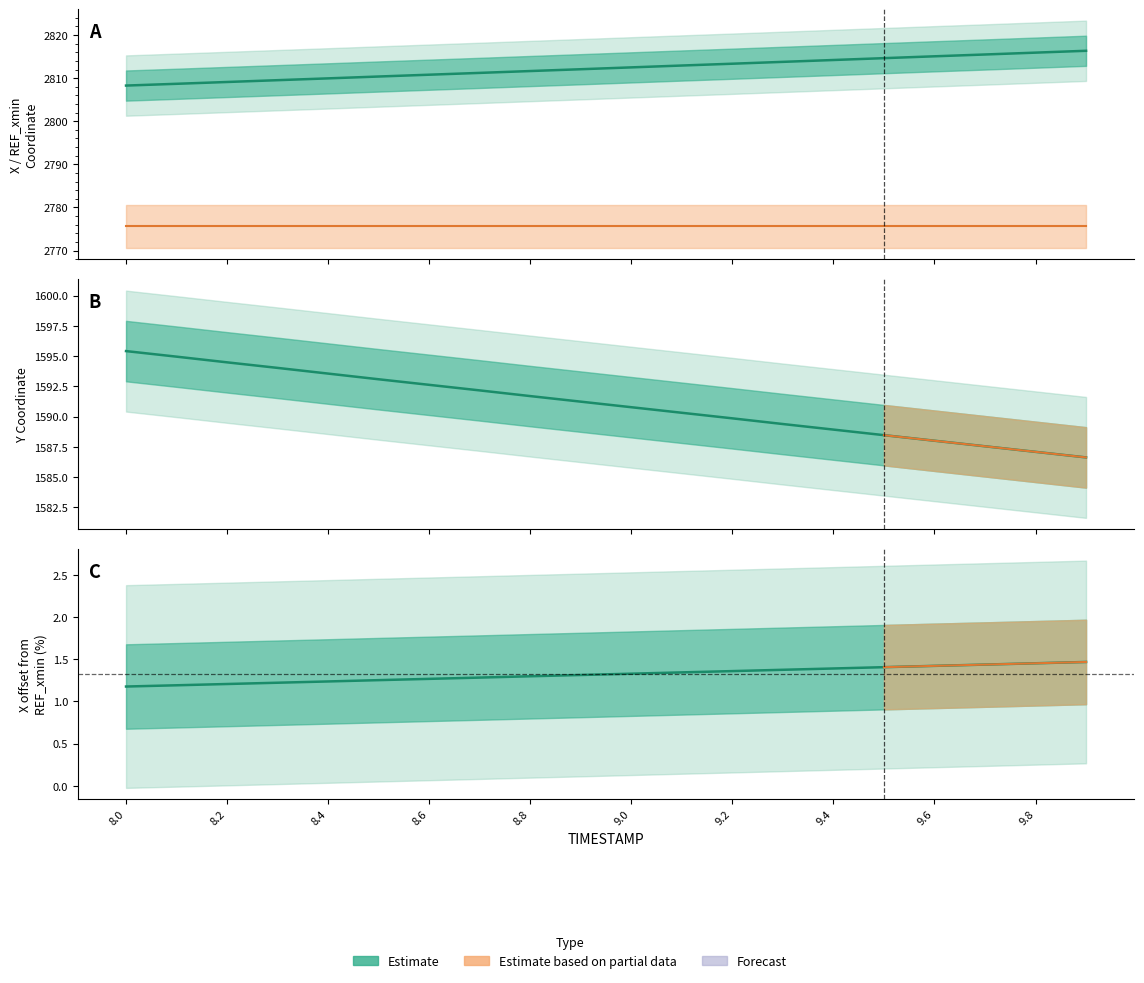

What is the value of the X point at the 12th from the left?

2812.9